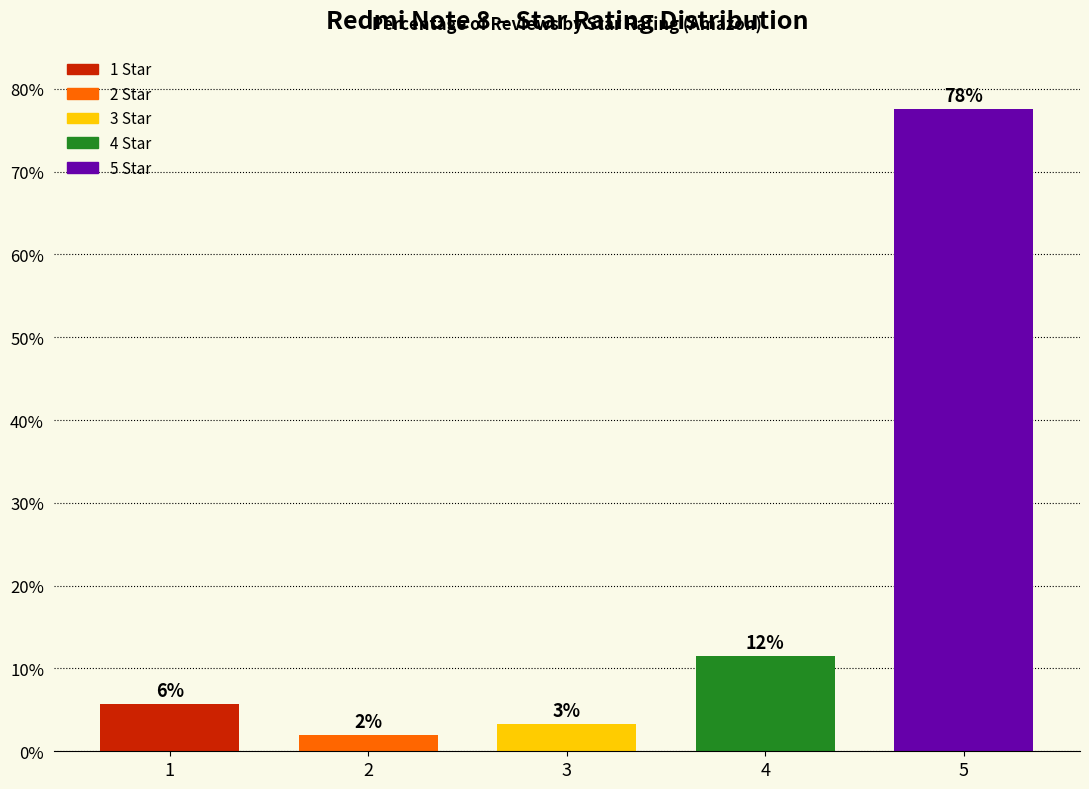

The chart shows a value of 77.5 at 5. True or false?

True